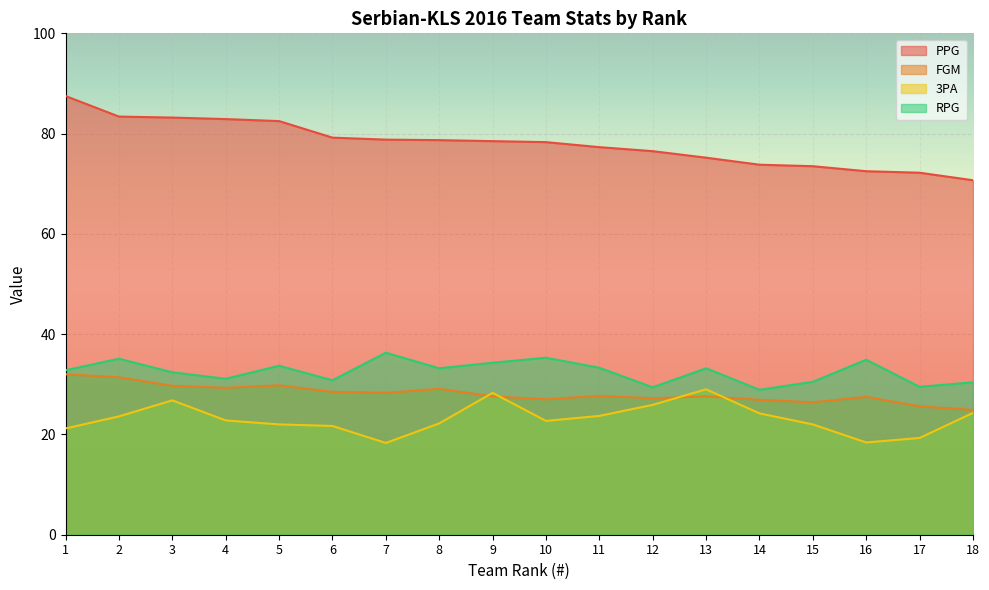

At 16, list the series in order from largest to smallest.

PPG, RPG, FGM, 3PA